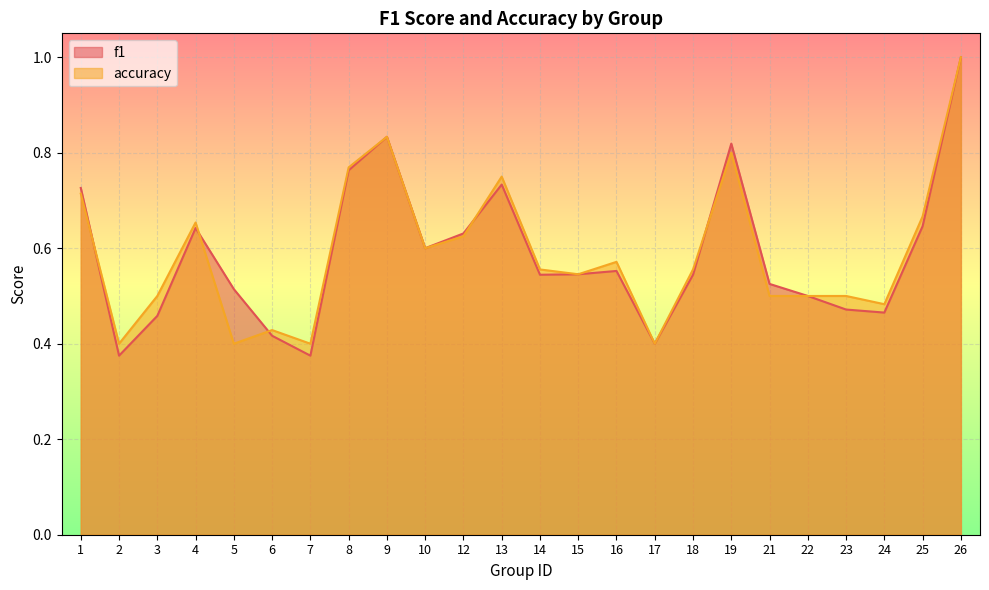

Rank the series at 19 from lowest to highest value.

accuracy, f1